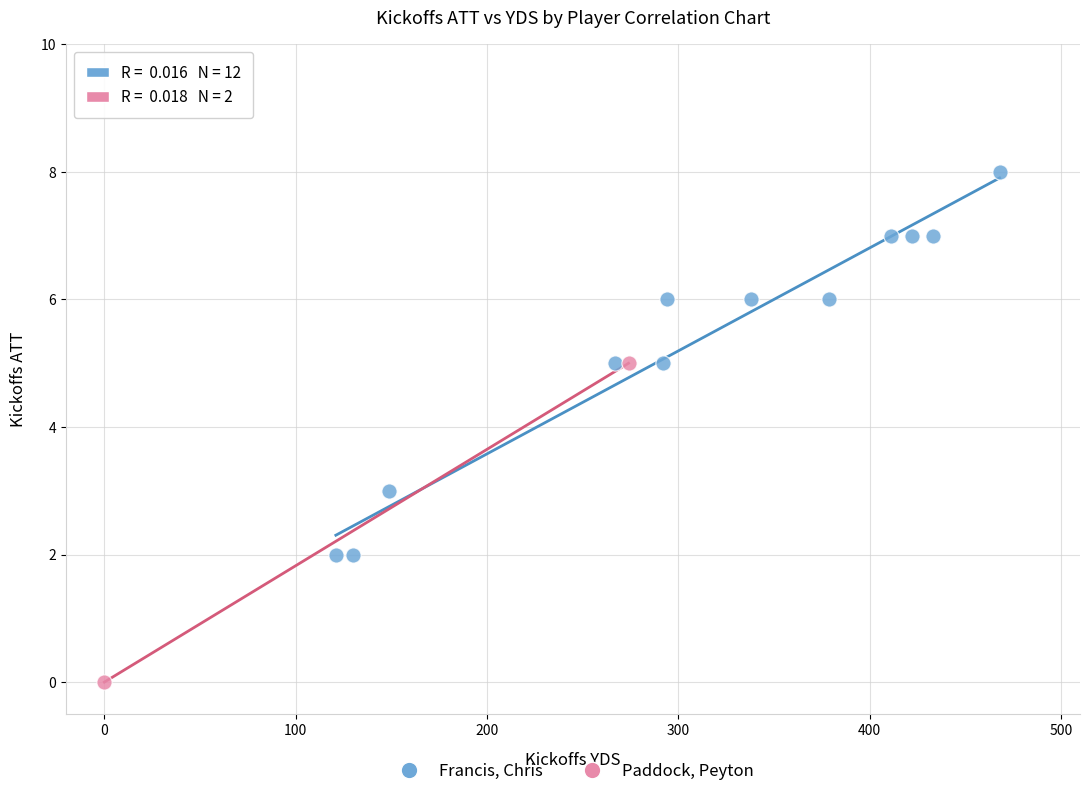

What are all the series names shown in the legend?

Francis, Chris, Paddock, Peyton